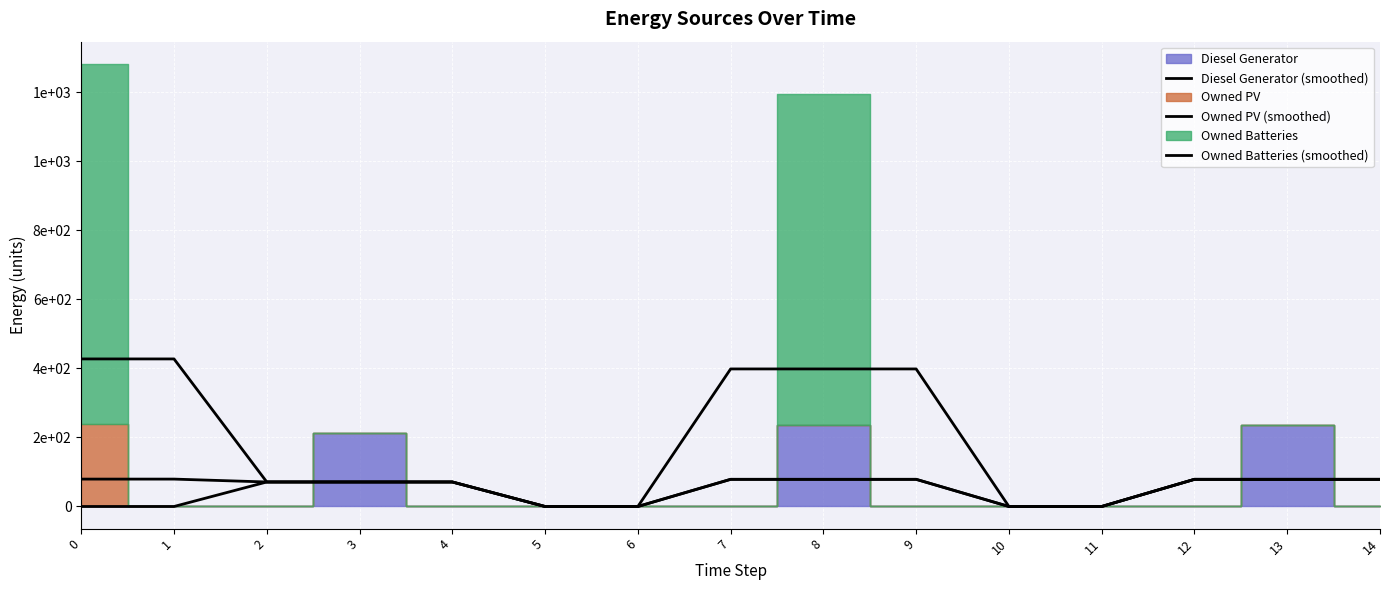

True or false: Owned PV (smoothed) and Owned Batteries (smoothed) cross at least once.

False